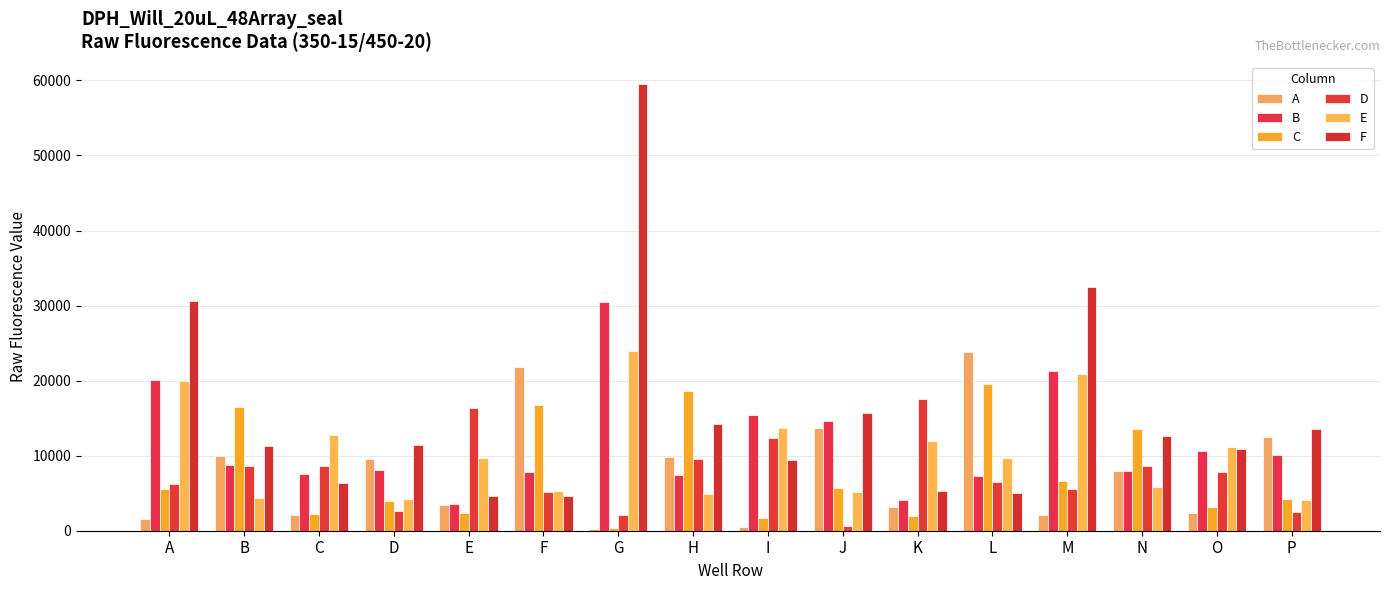

At which label does C first exceed 5507?

B